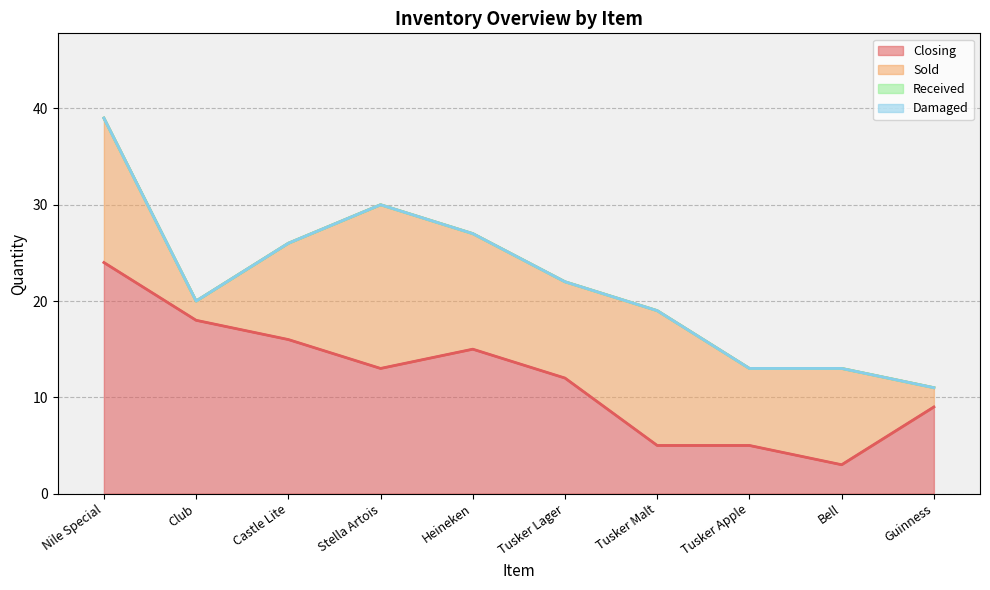

What is the lowest value of the Sold series?

2